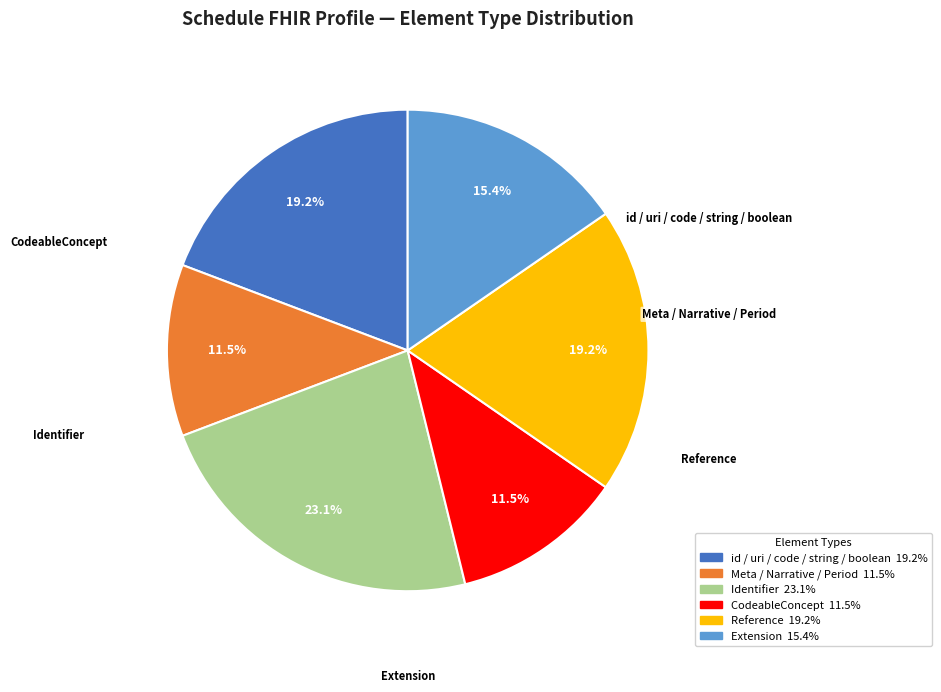

Is there any slice that represents more than half of the pie?

No